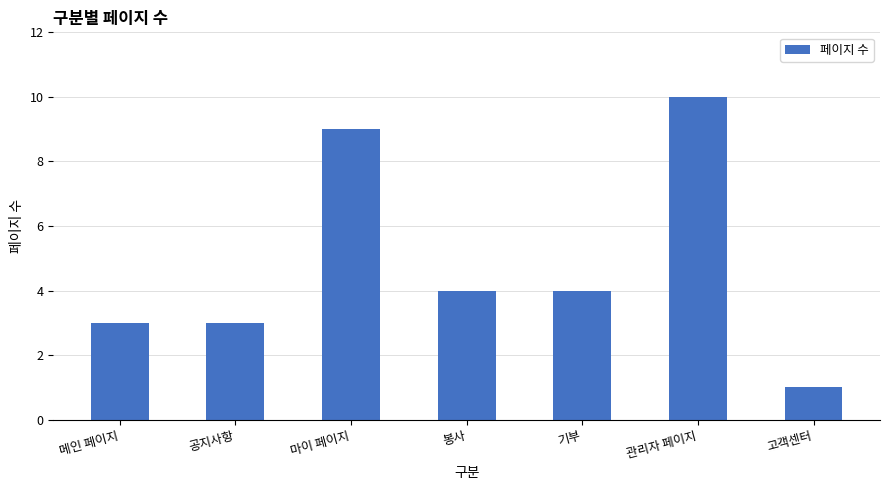

Reading left to right, extract all data points from this chart.

3	3	9	4	4	10	1